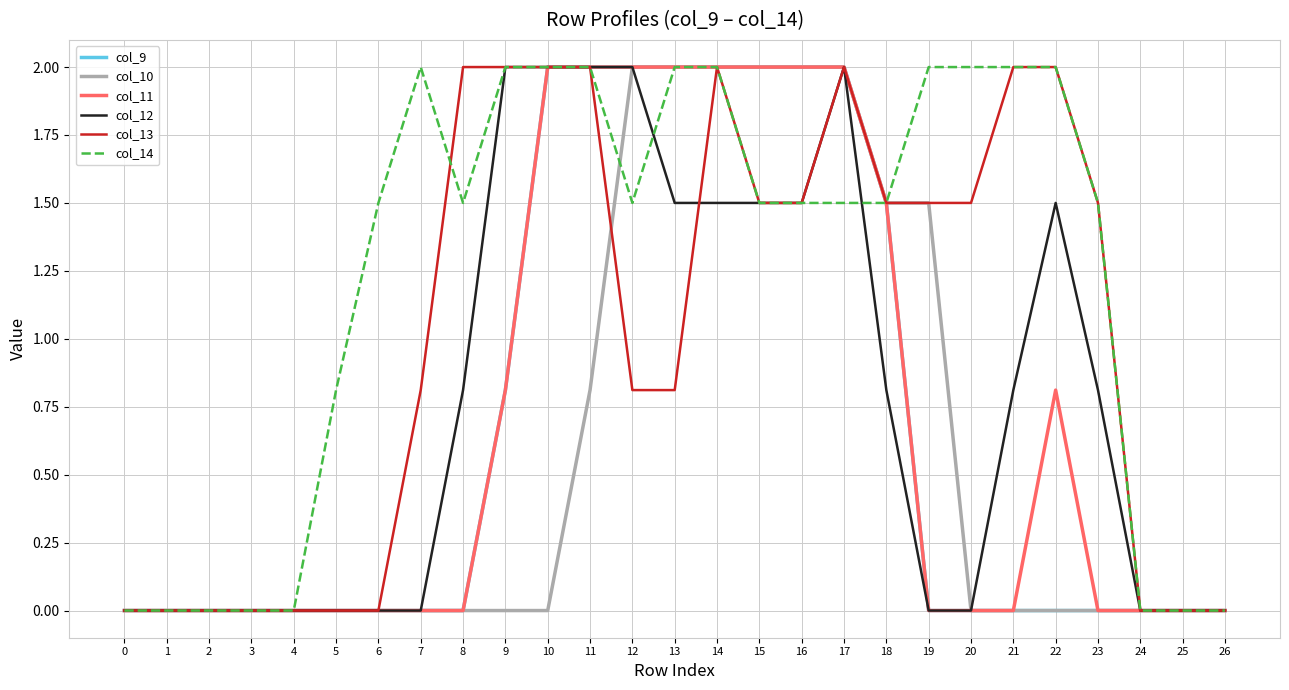

How many categories are shown in the chart?

27